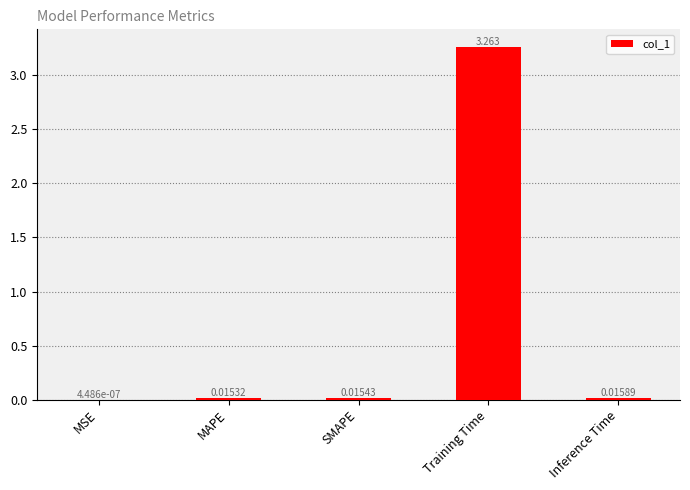

Which has a higher value, Training Time or SMAPE?

Training Time